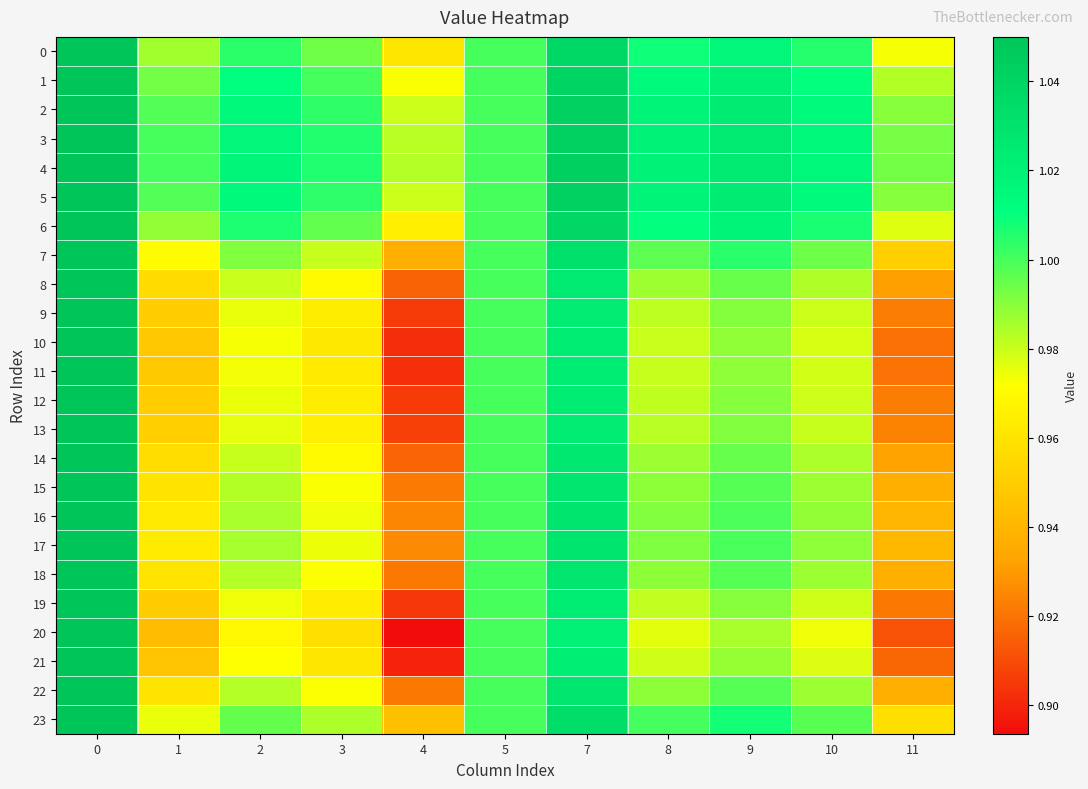

What is the maximum value shown in the chart?

1.1